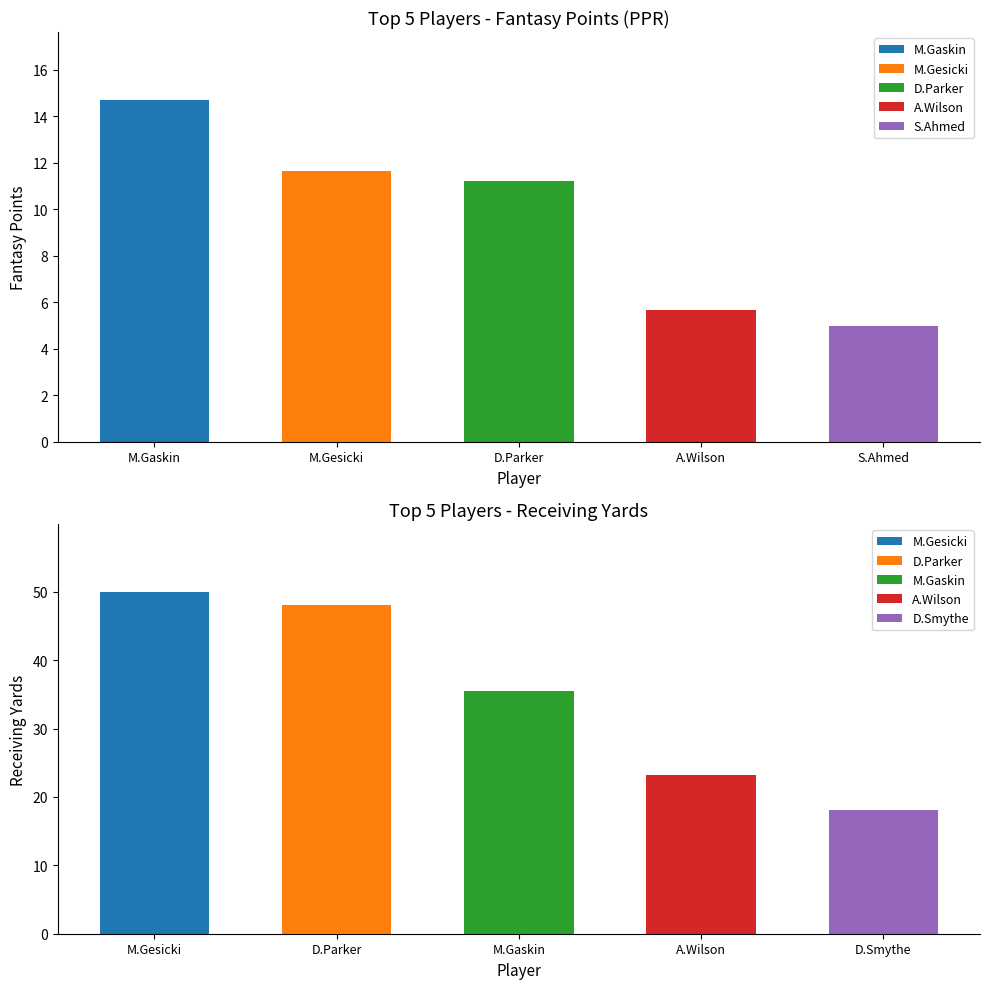

At which label does FPTS (PPR) first exceed 4?

M.Gaskin